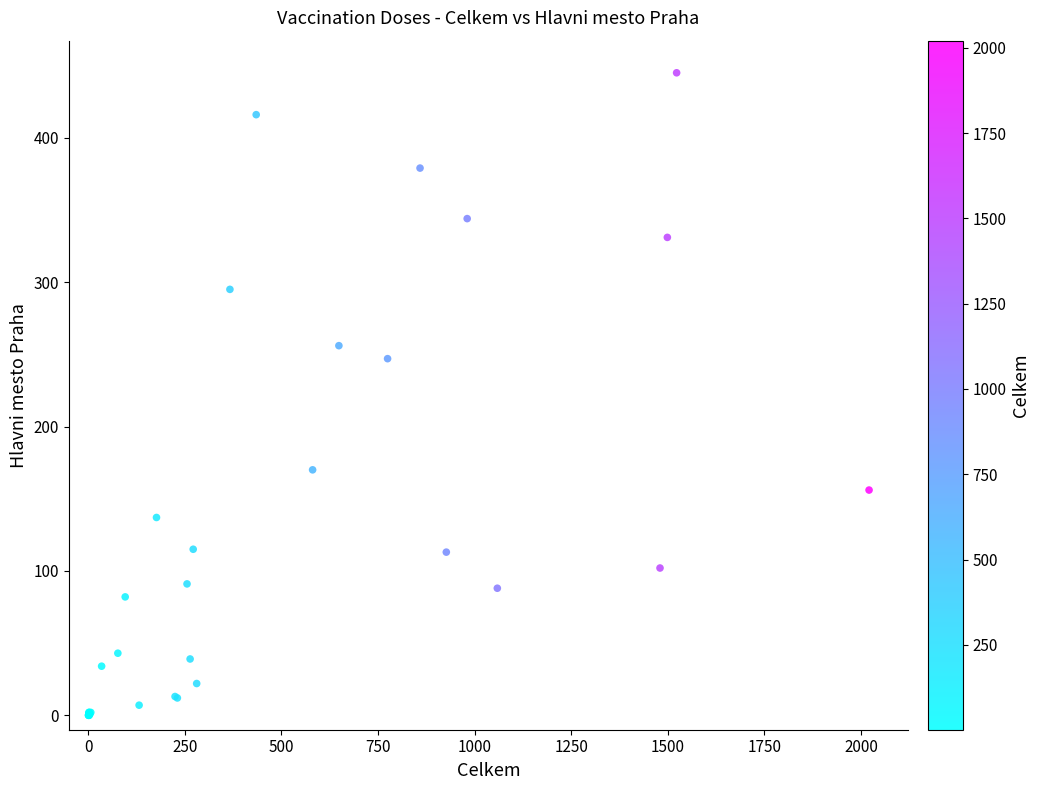

What Y value in the scatter plot is closest to 222?

247